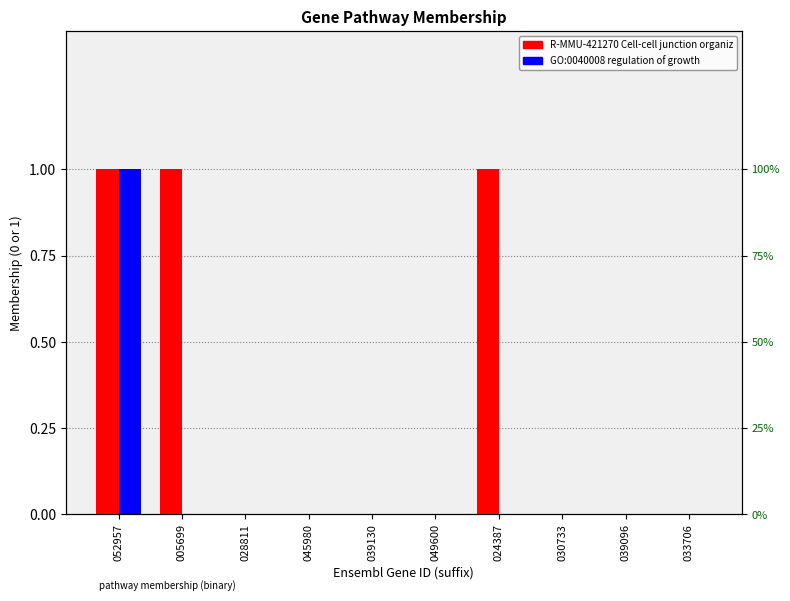

True or false: GO:0040008 regulation of growth has a value of -1 at 024387.

False